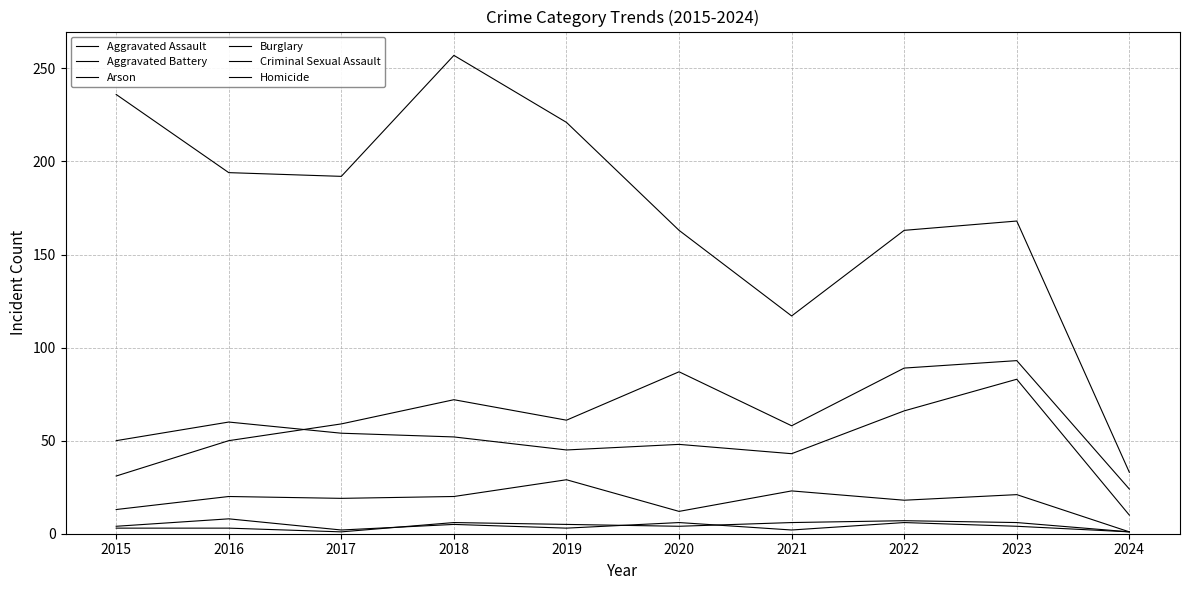

Between 2016 and 2024, which series saw the biggest shift?

Burglary